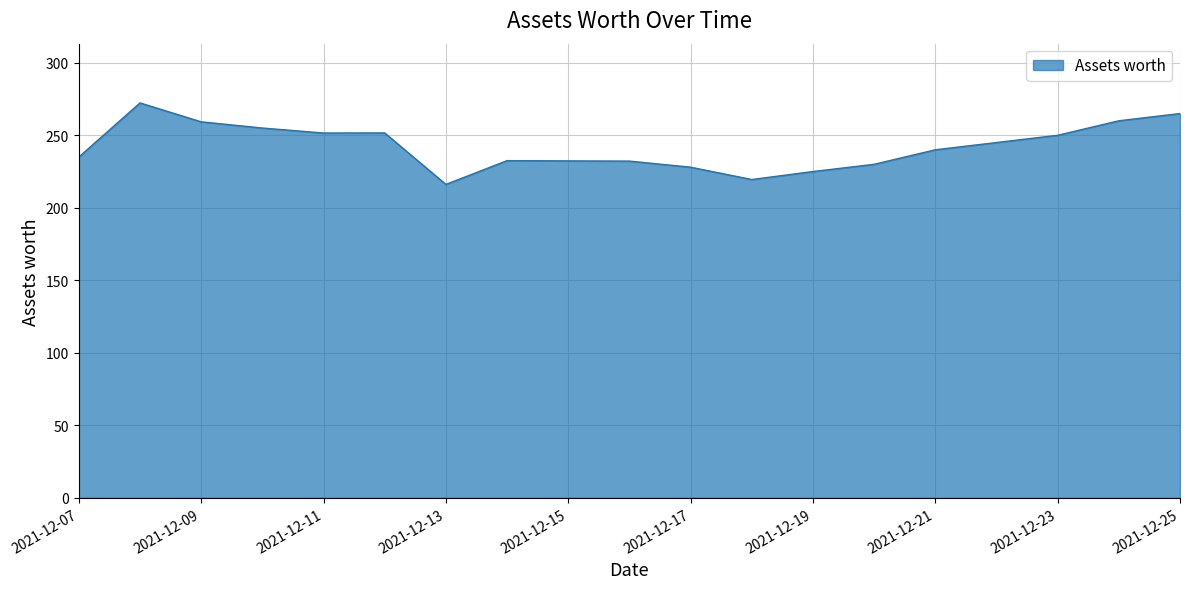

What is the difference between the maximum and minimum values?

56.2